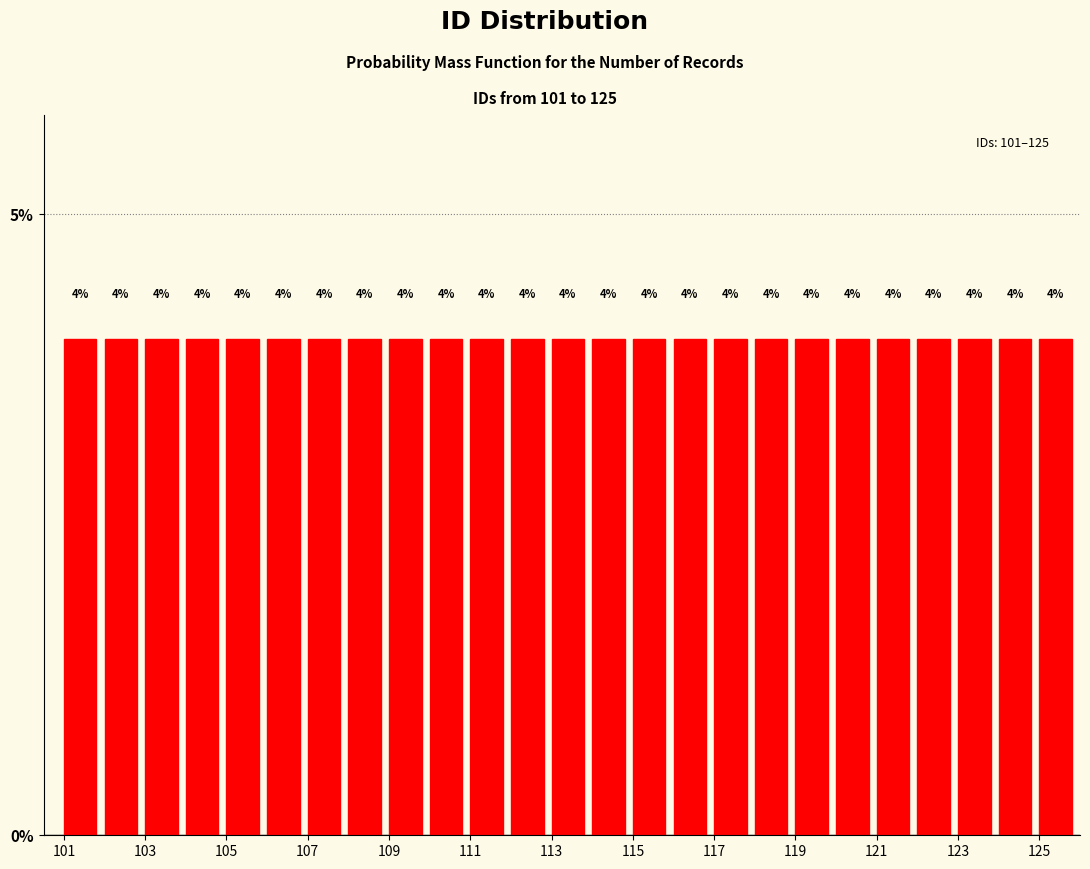

Reading left to right, list every bar in this chart as the range it spans on the x-axis followed by its height.

101 to 102: 4
102 to 103: 4
103 to 104: 4
104 to 105: 4
105 to 106: 4
106 to 107: 4
107 to 108: 4
108 to 109: 4
109 to 110: 4
110 to 111: 4
111 to 112: 4
112 to 113: 4
113 to 114: 4
114 to 115: 4
115 to 116: 4
116 to 117: 4
117 to 118: 4
118 to 119: 4
119 to 120: 4
120 to 121: 4
121 to 122: 4
122 to 123: 4
123 to 124: 4
124 to 125: 4
125 to 126: 4